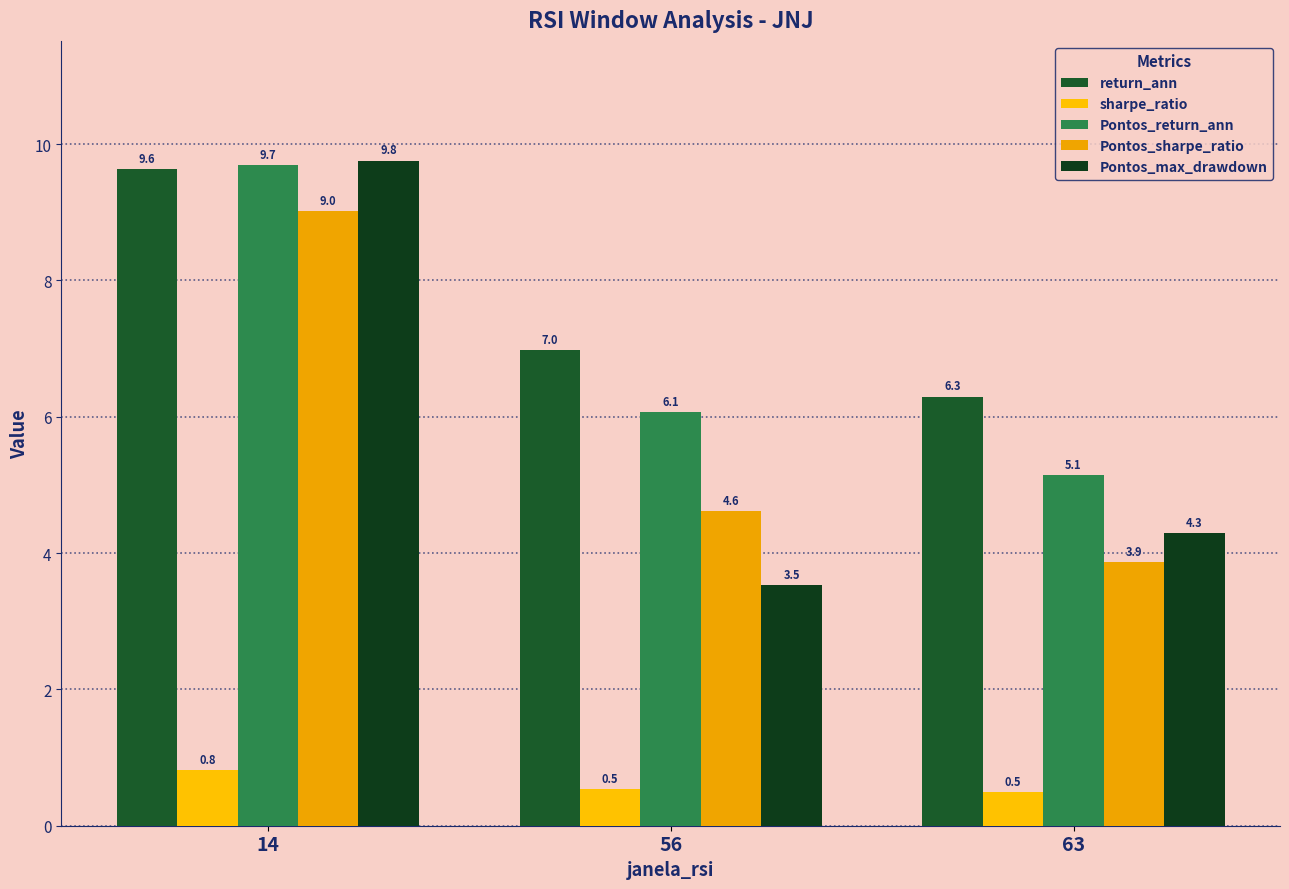

What are all the series names shown in the legend?

return_ann, sharpe_ratio, Pontos_return_ann, Pontos_sharpe_ratio, Pontos_max_drawdown